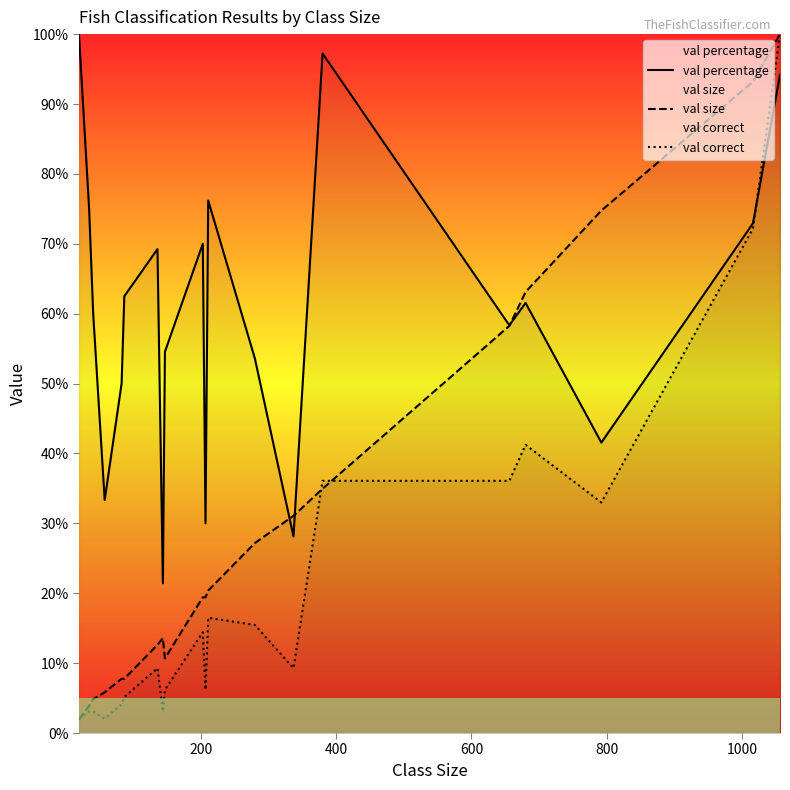

What is the greatest value displayed?

100.0